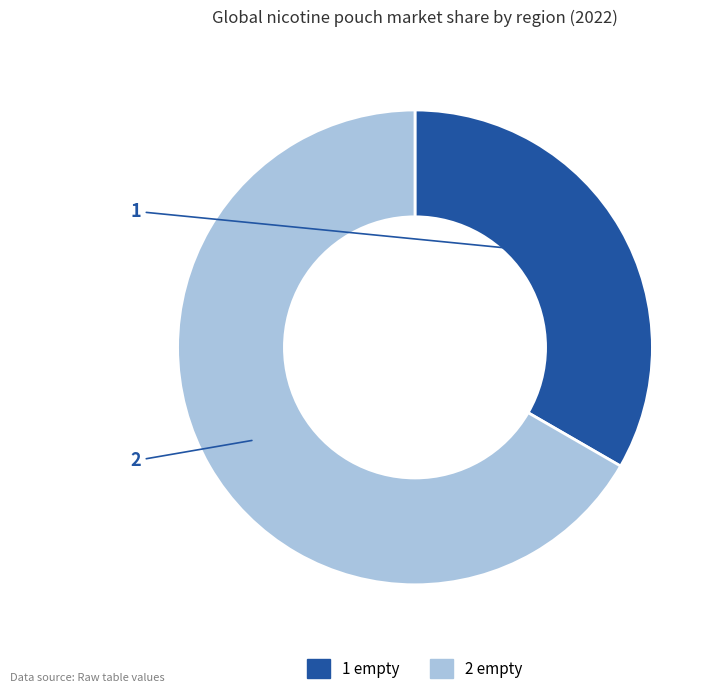

Is it true that 1 empty is 43% of the pie?

False